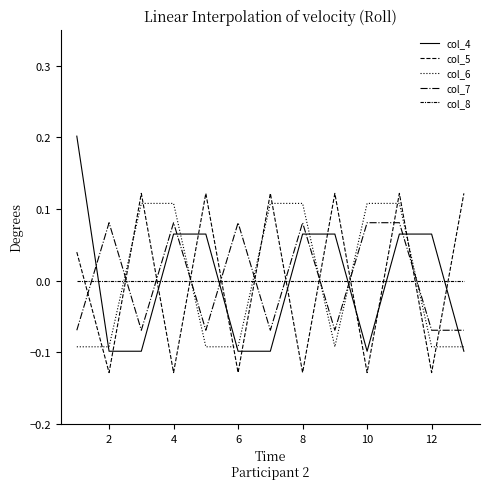

Does the chart display data point markers on the line(s)?

No